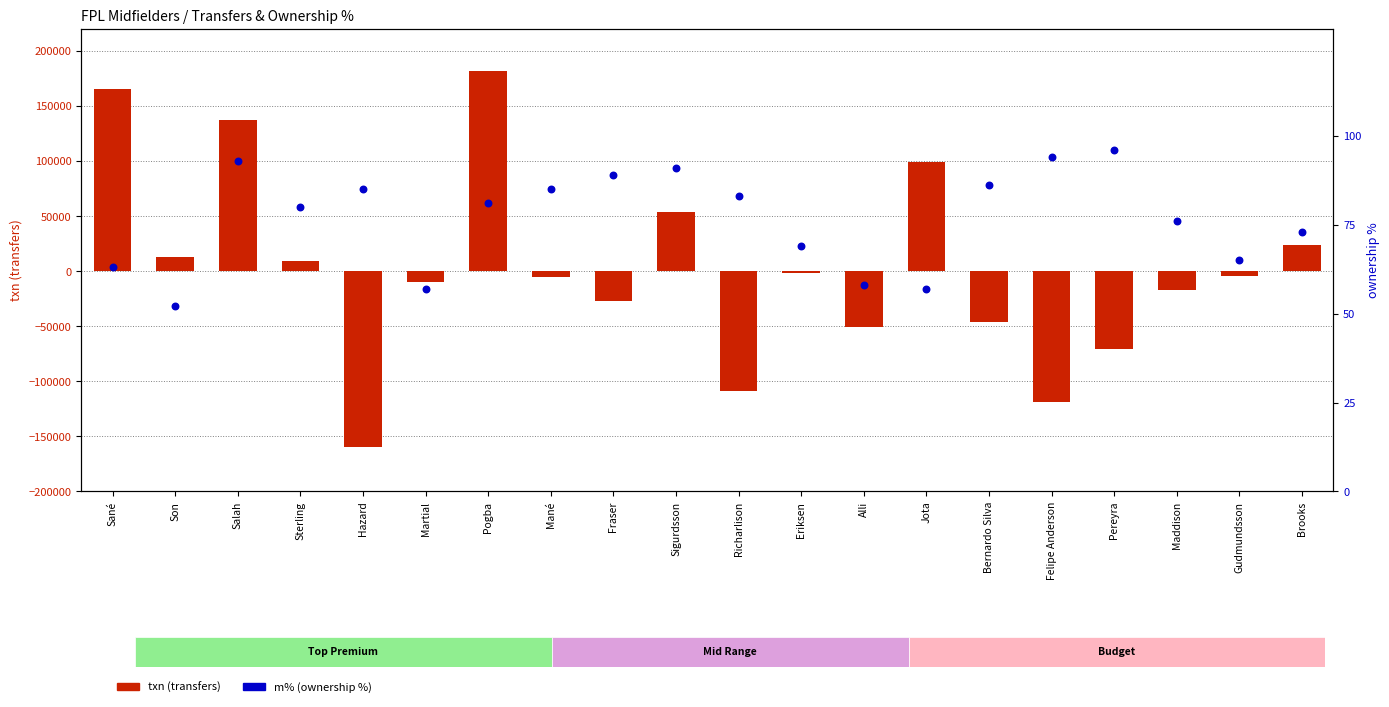

Is the value of m% at Mané greater than the value of txn at Richarlison?

Yes